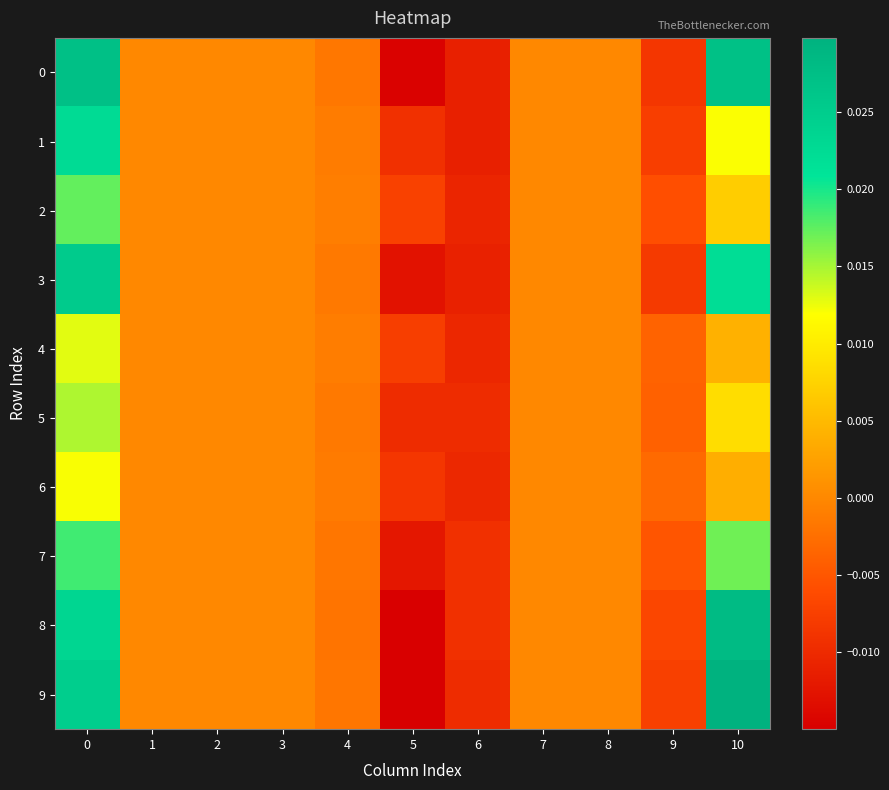

Rank the series at 6 from lowest to highest value.

0, 1, 3, 2, 4, 6, 5, 9, 7, 8